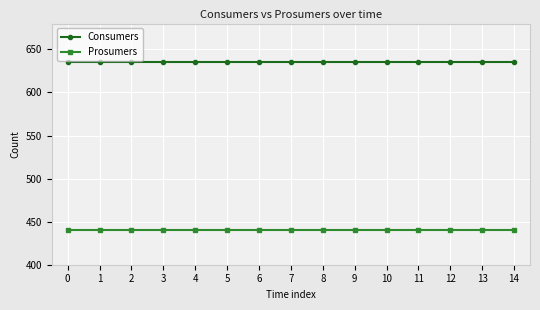

What is the value of the Prosumers point at the 14th from the left?

440